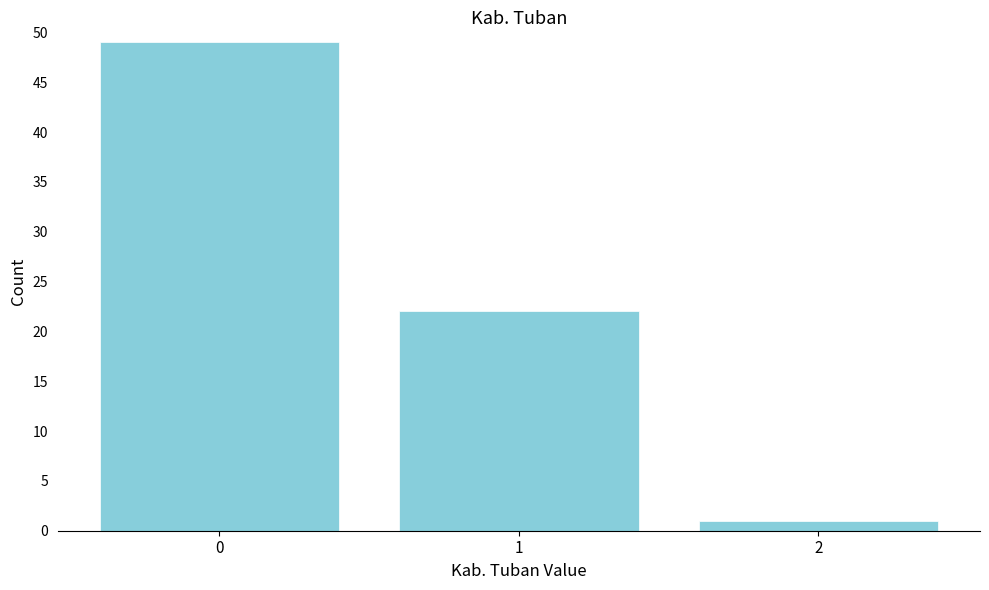

Reading left to right, extract all data points from this chart.

49	22	1